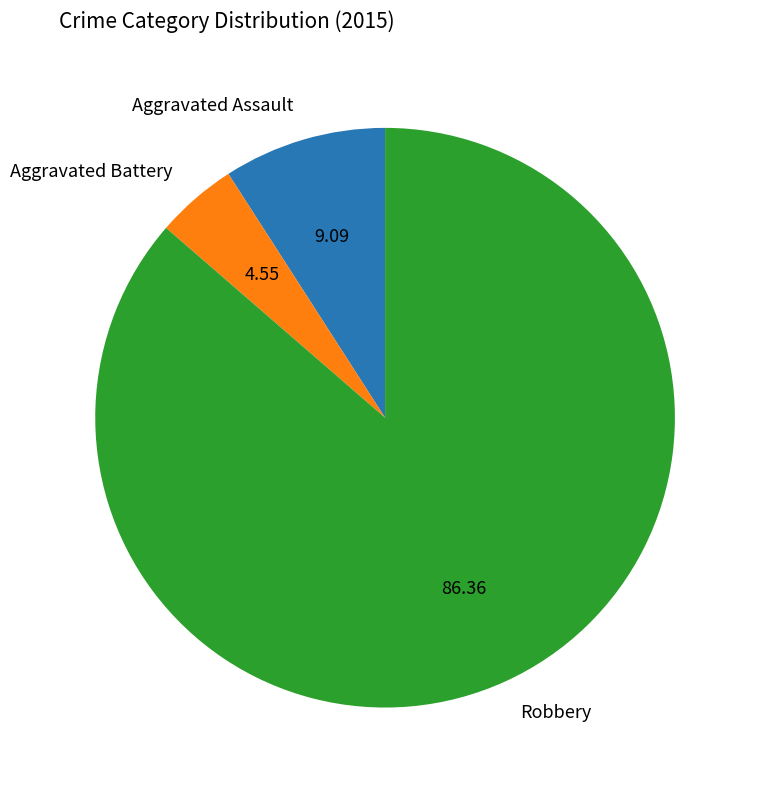

Approximately how many times larger is the value at Robbery compared to Aggravated Battery?

19.0